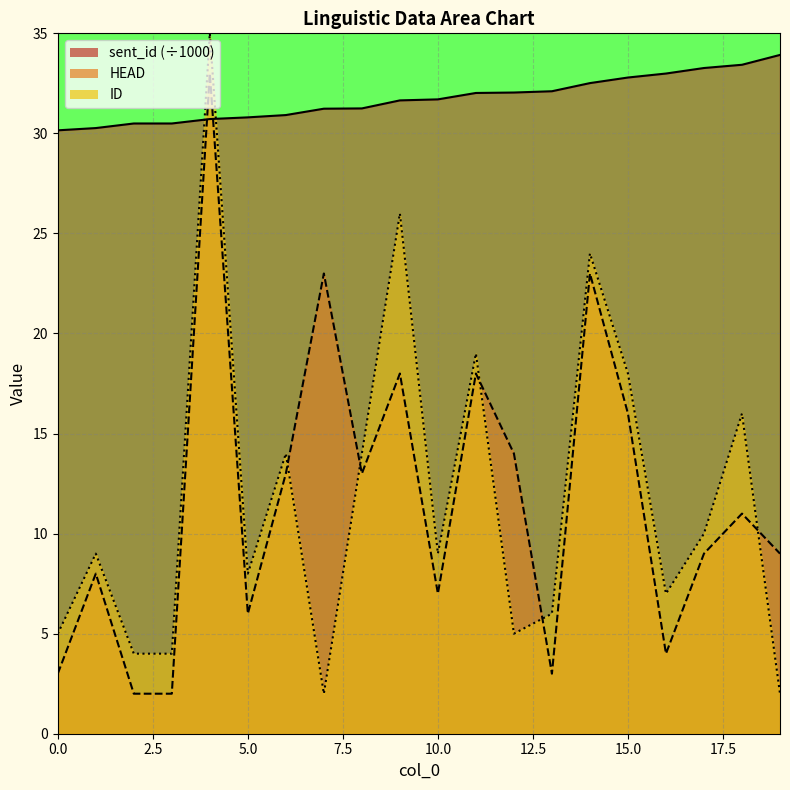

How many values in the sent_id series exceed 31?

13